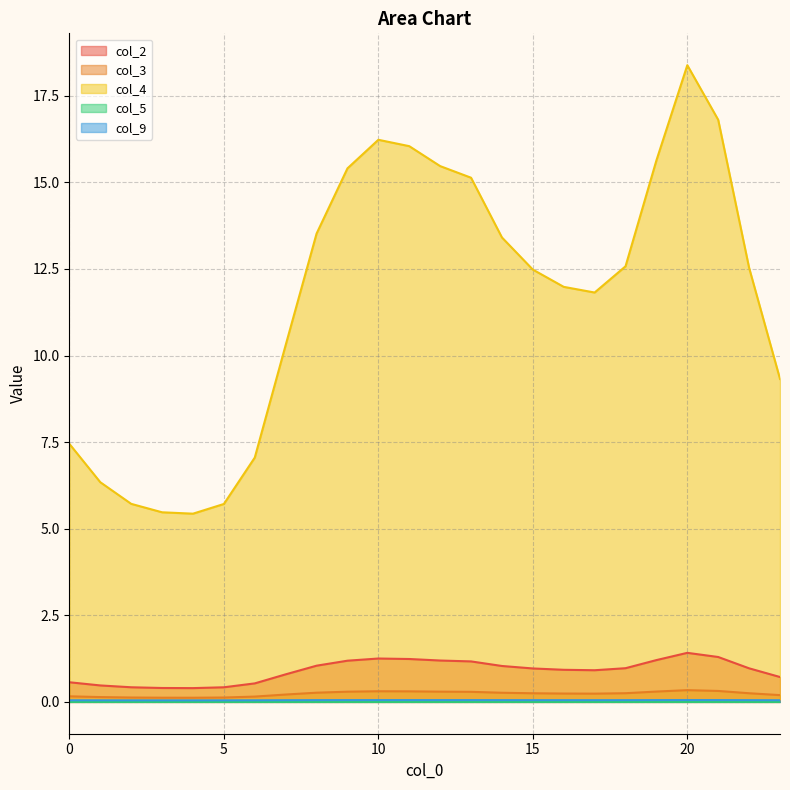

Is it true that col_9 equals 0.1 at 9?

True